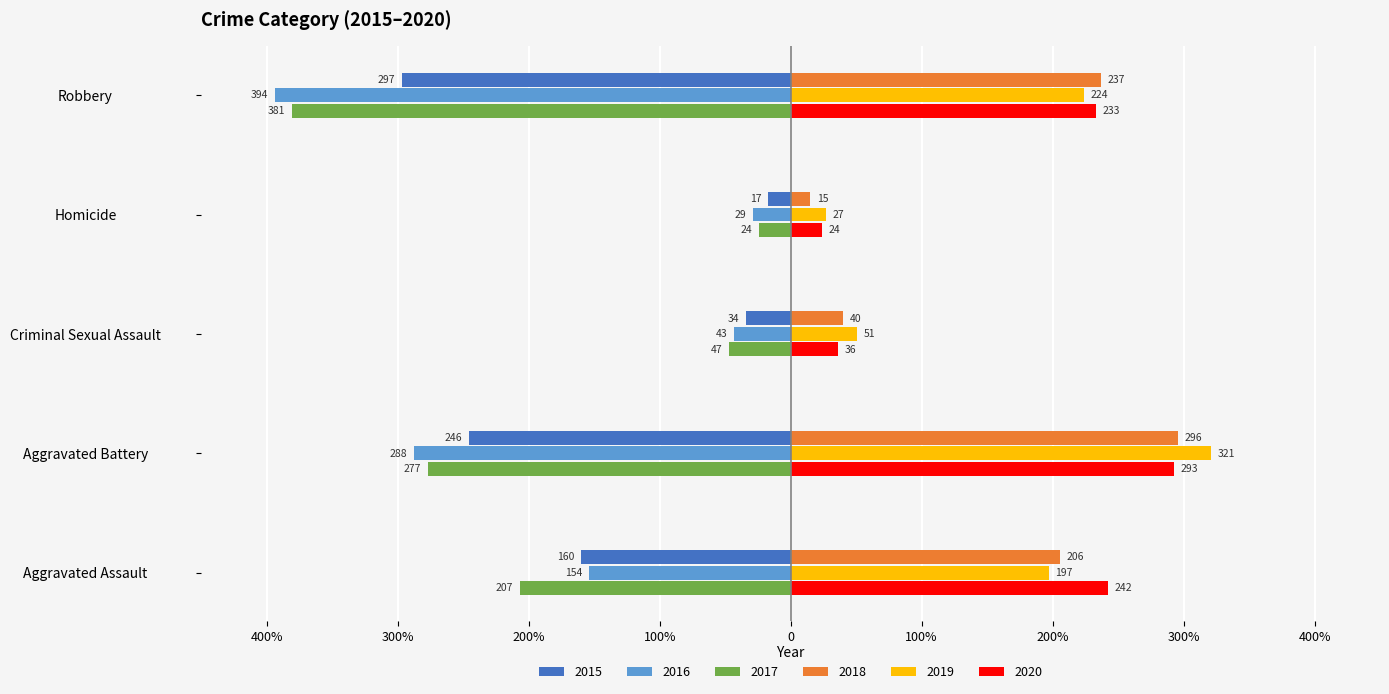

True or false: 2017 has a value of -277 at Aggravated Battery.

True